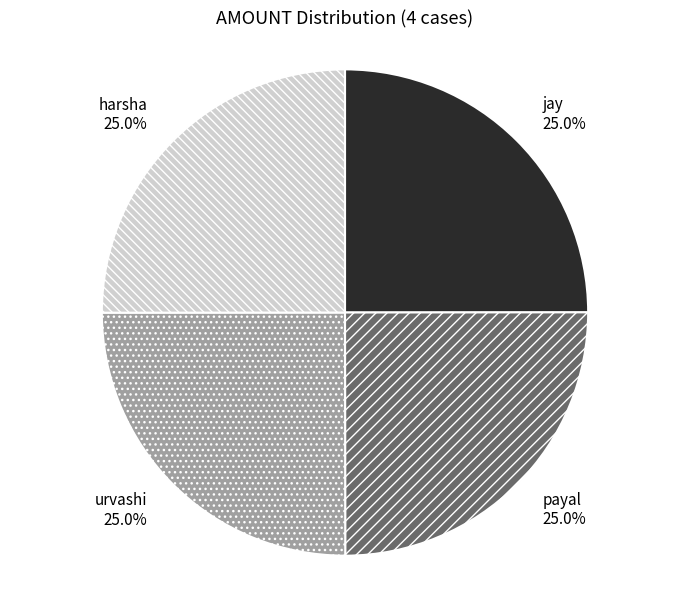

Approximately how many times larger is the value at urvashi compared to harsha?

1.0